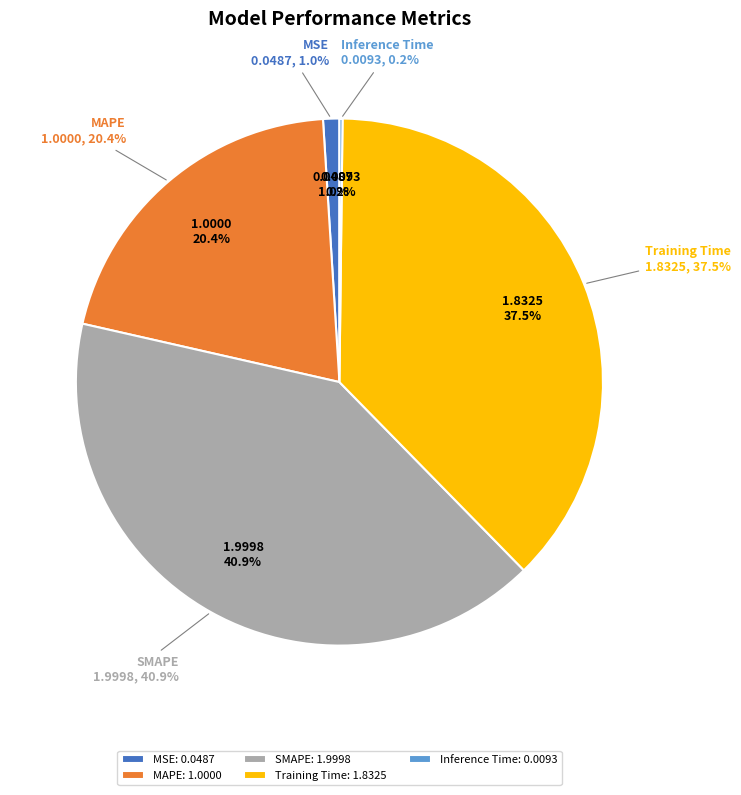

Does Training Time account for over 50% of the chart?

No